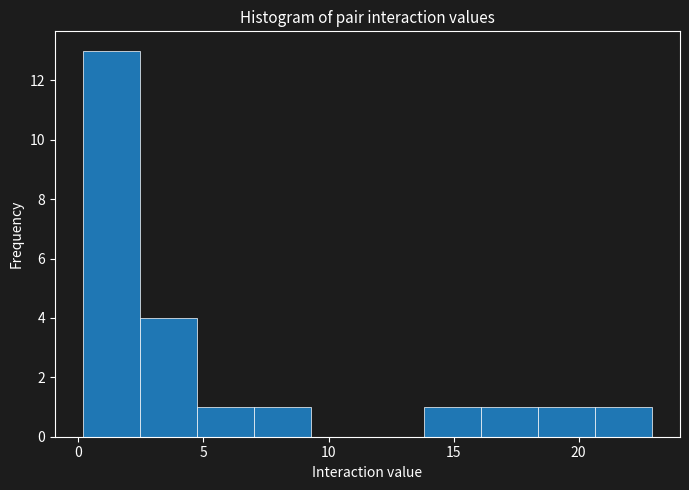

Which range on the x-axis has the tallest bar?

0.0 to 2.5